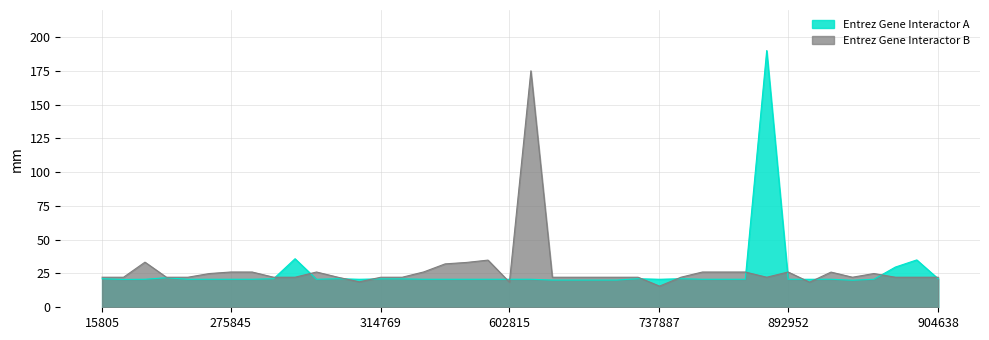

True or false: Entrez Gene Interactor B has a value of 22.2 at 894748.

True